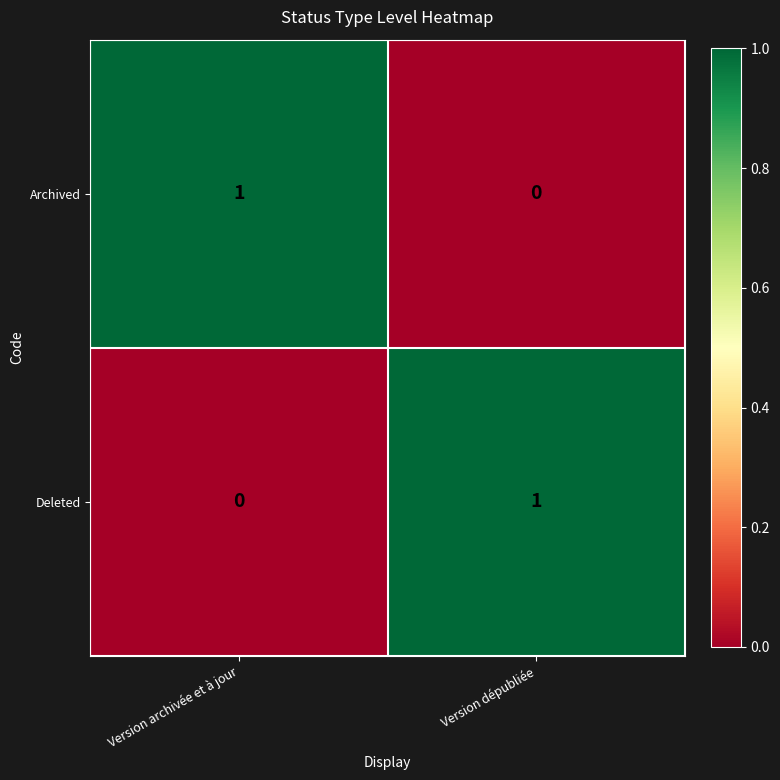

At Version archivée et à jour, list the series in order from smallest to largest.

Deleted, Archived